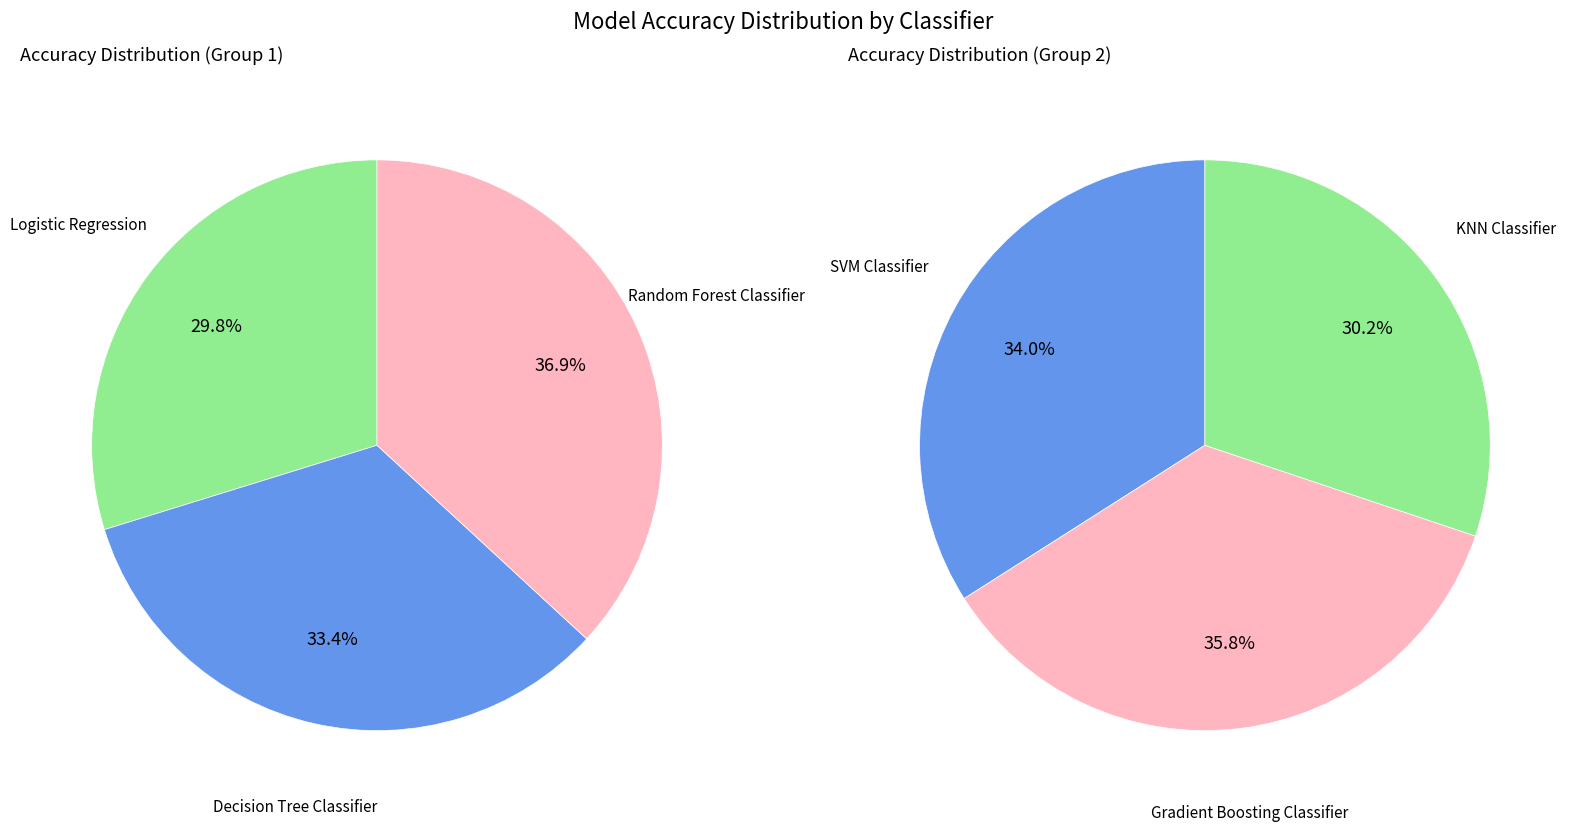

Which slice is the smallest?

Logistic Regression